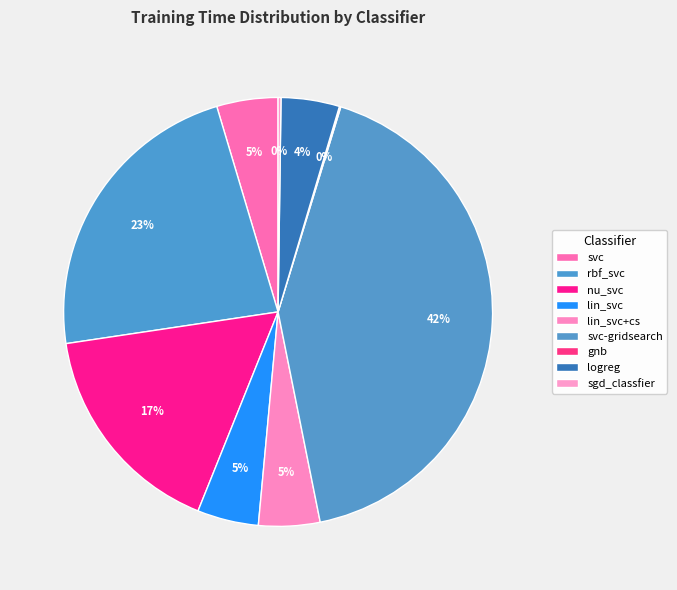

How many segments does this pie chart have?

9